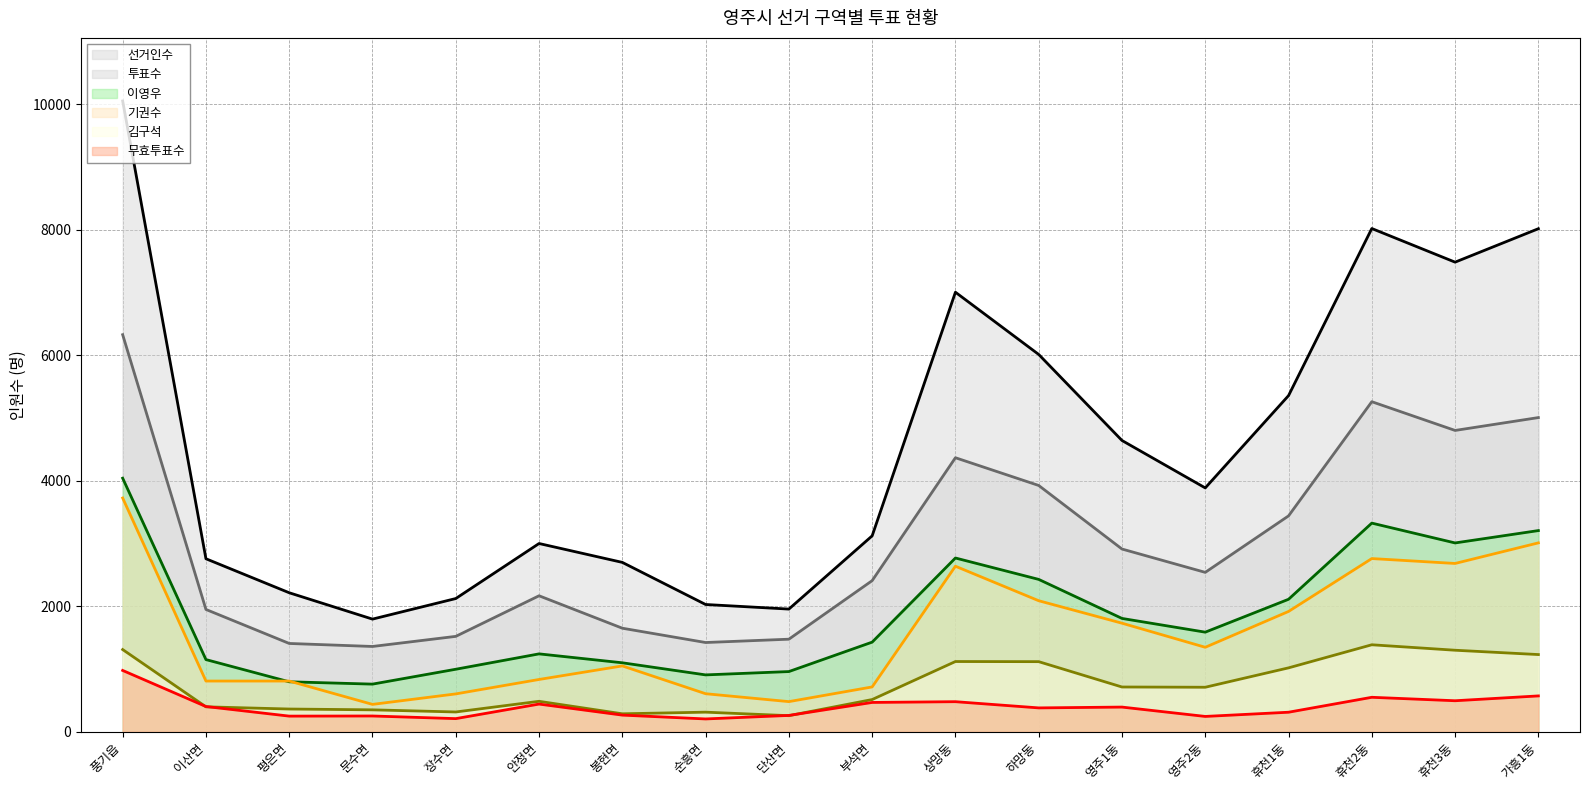

What are all the series names shown in the legend?

선거인수, 투표수, 이영우, 기권수, 김구석, 무효투표수